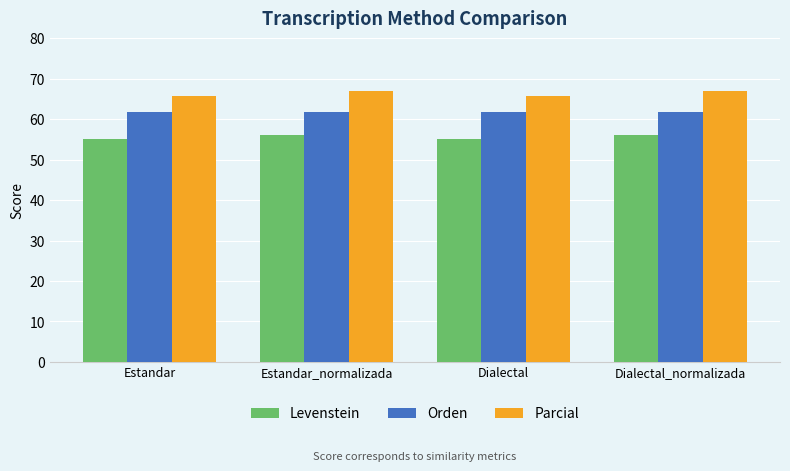

Does the chart contain any negative values?

No